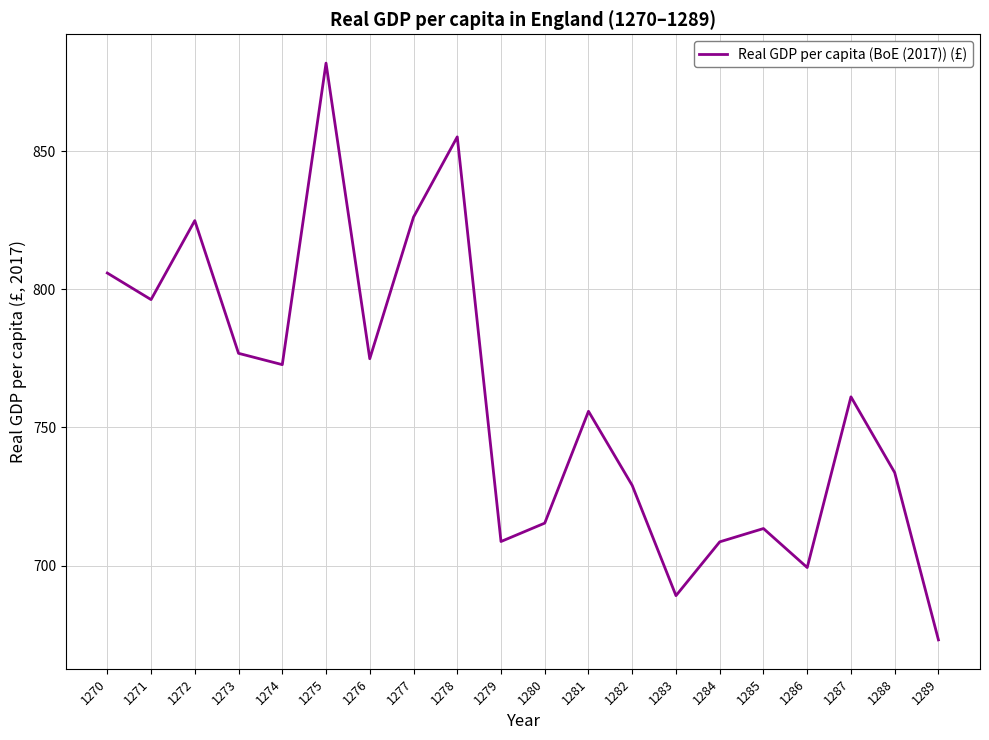

What is the maximum value shown in the chart?

881.9